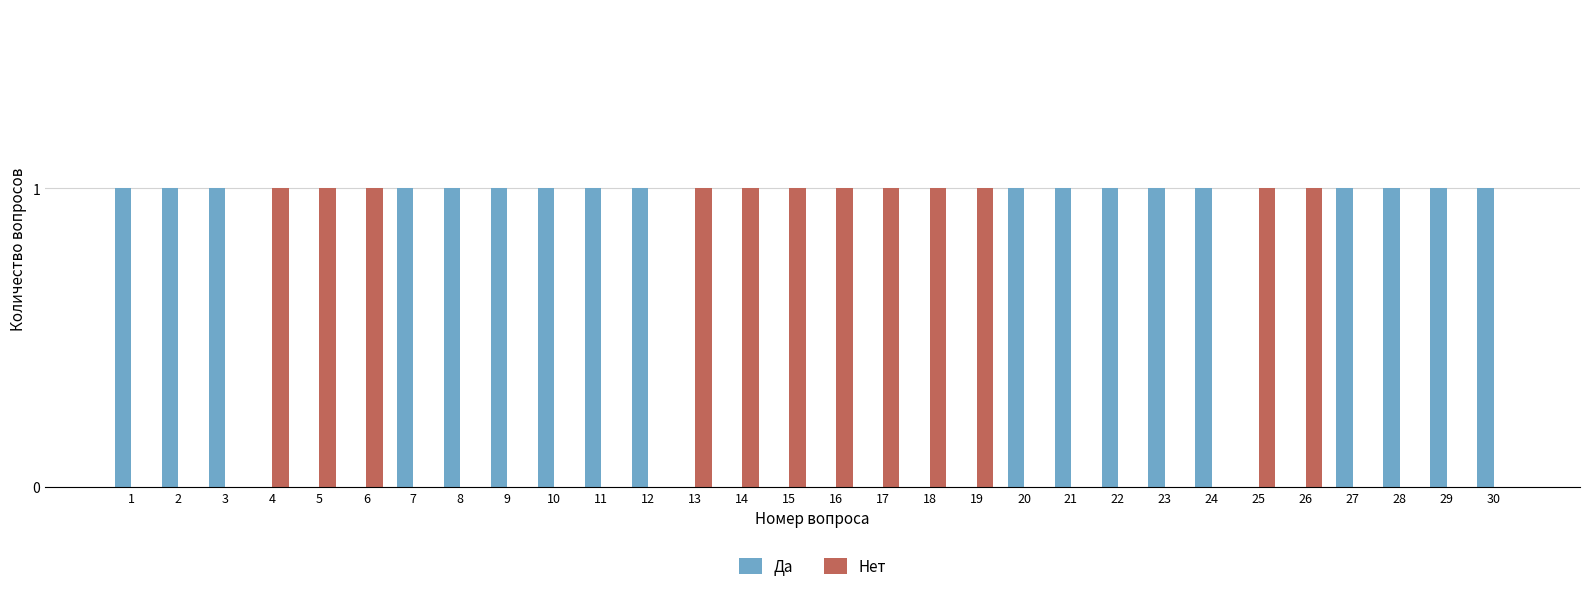

True or false: Да has a value of 2 at 1.

False